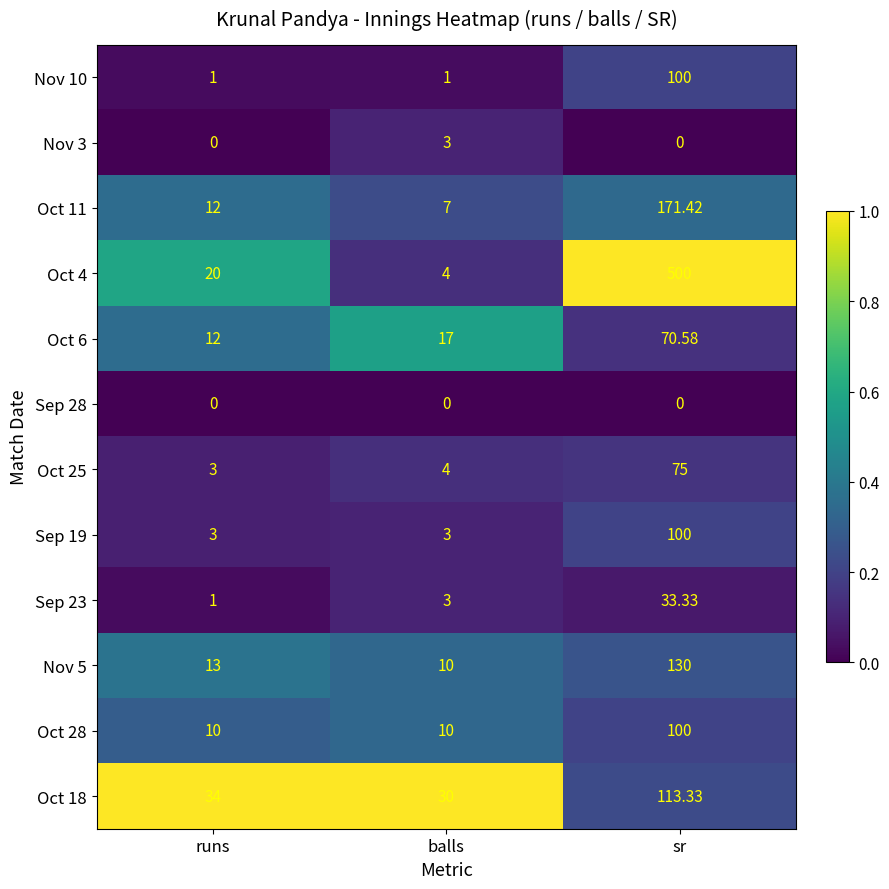

Count the Oct 25 values in the range 0 to 1.

3